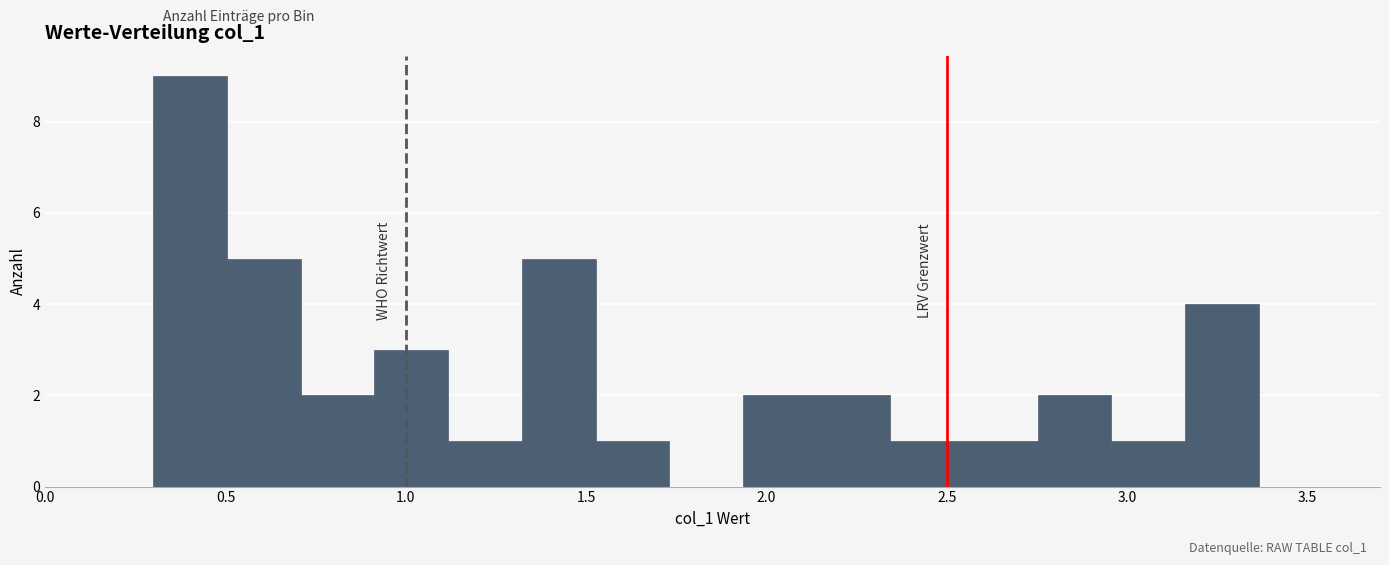

Reading left to right, list every bar in this chart as the range it spans on the x-axis followed by its height. Neither the bar edges nor the heights are printed on the chart, so give them approximately, as read against the axes.

0.30 to 0.50: 9
0.50 to 0.70: 5
0.70 to 0.90: 2
0.90 to 1.10: 3
1.10 to 1.30: 1
1.30 to 1.55: 5
1.55 to 1.75: 1
1.75 to 1.95: 0
1.95 to 2.15: 2
2.15 to 2.35: 2
2.35 to 2.55: 1
2.55 to 2.75: 1
2.75 to 2.95: 2
2.95 to 3.15: 1
3.15 to 3.35: 4